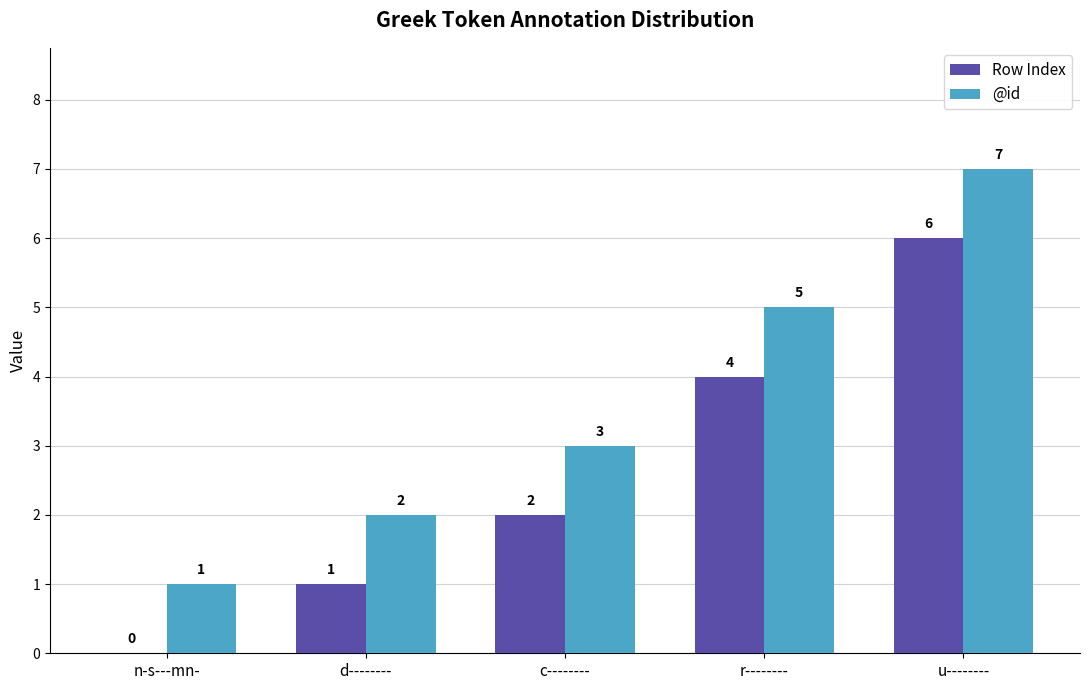

How many categories are shown in the chart?

5